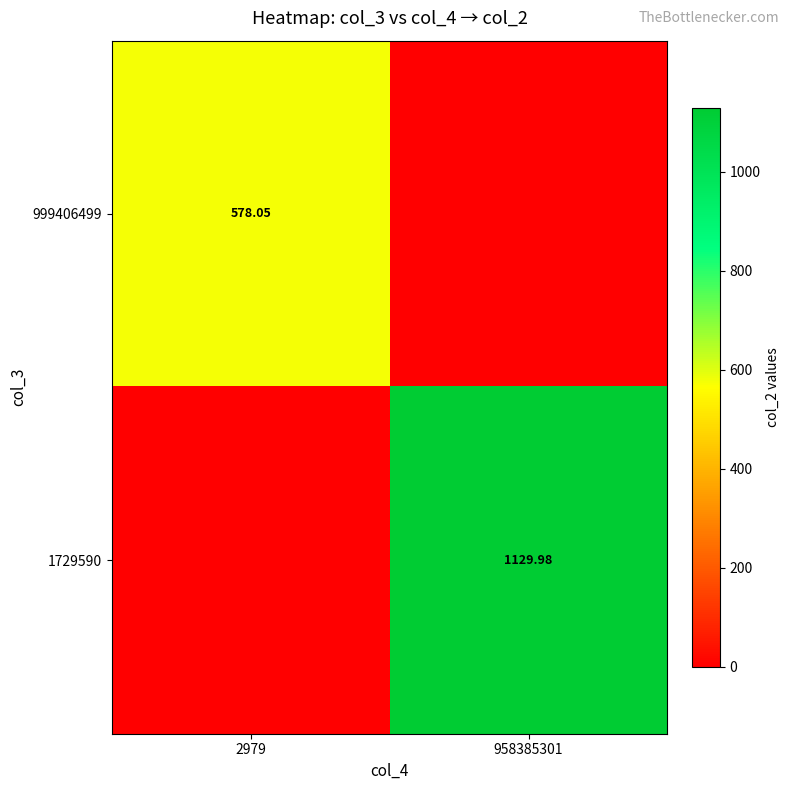

Count the number of categories in the chart.

2